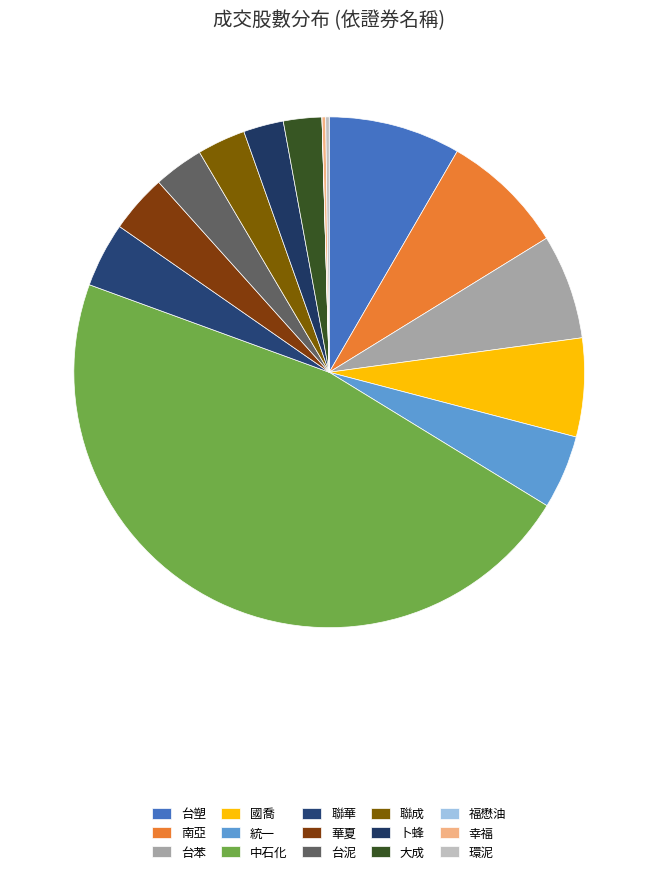

The 卜蜂 slice represents 1% of the pie. True or false?

False